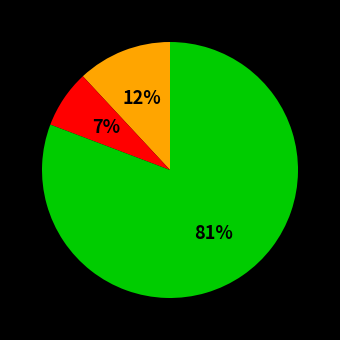

To the nearest percent, what is the average slice percentage?

33%